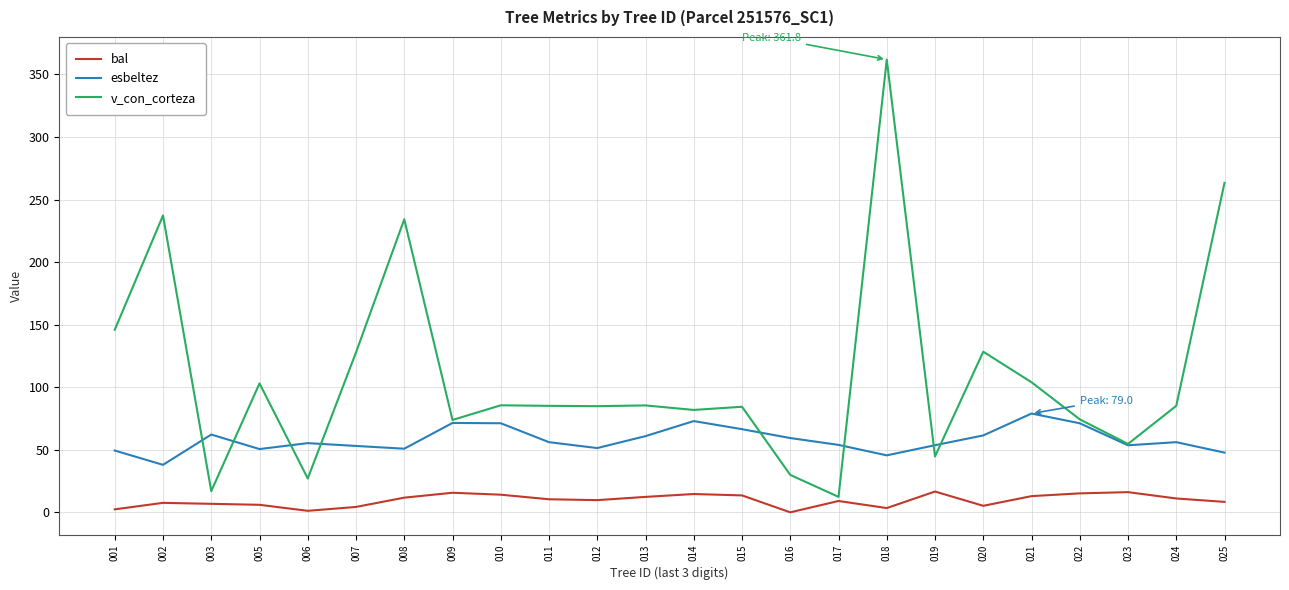

How many distinct data groups are displayed?

3